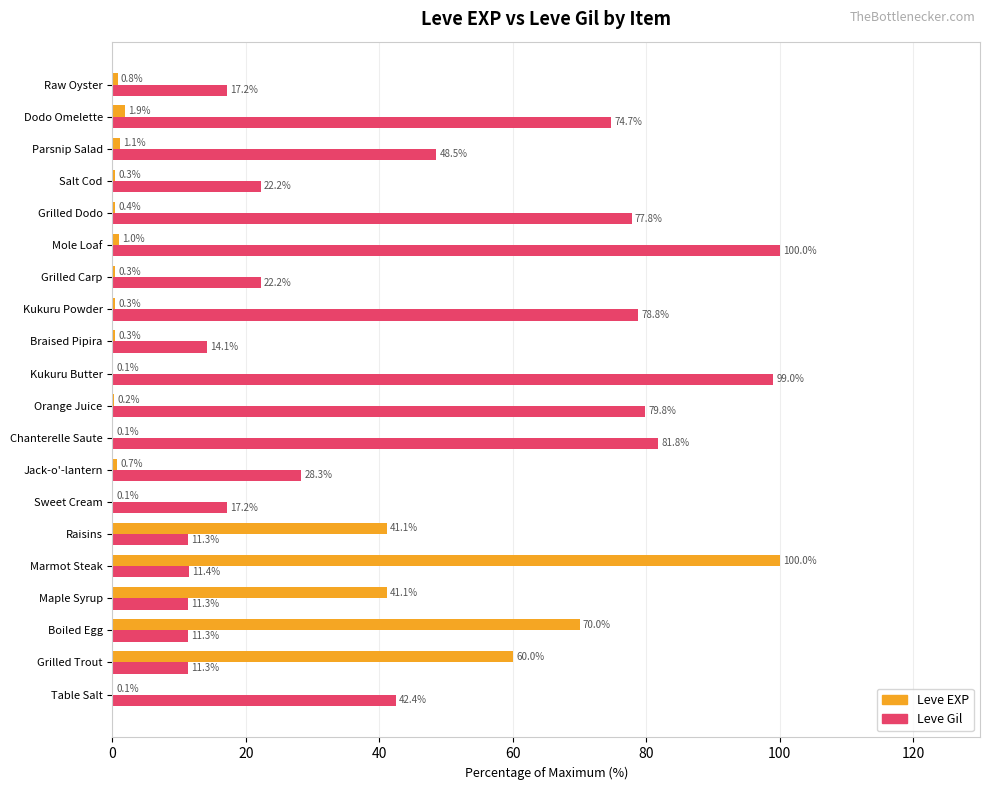

Between Table Salt and Maple Syrup, which series saw the biggest shift?

Leve EXP